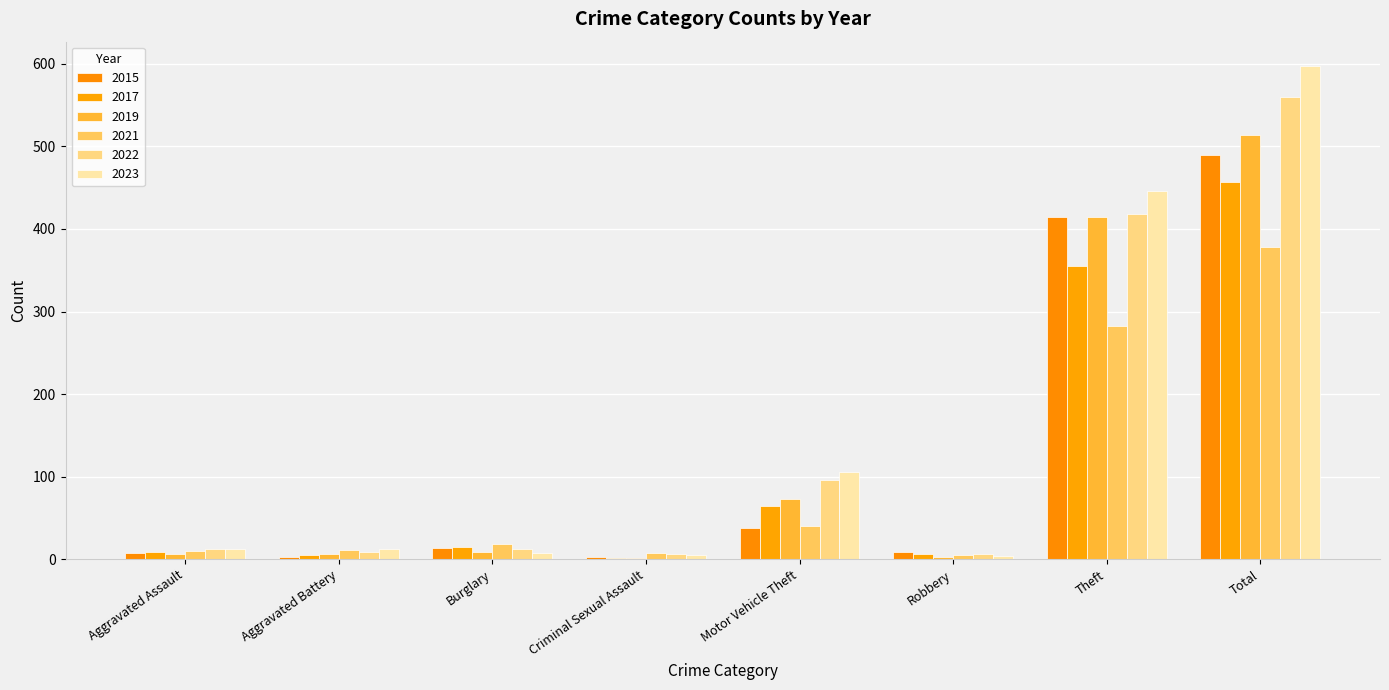

What is the spread (max minus min) of values at Robbery?

6